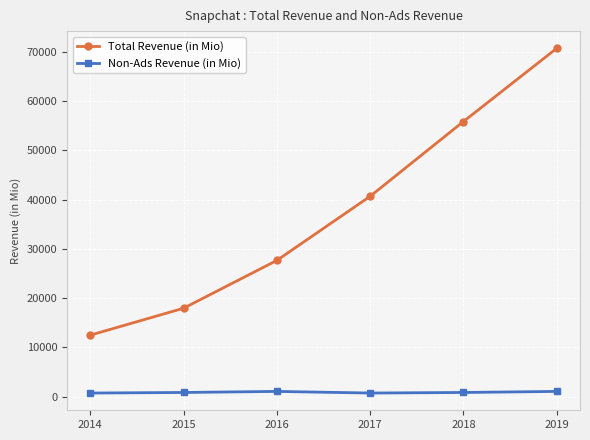

What is the maximum value shown in the chart?

70697